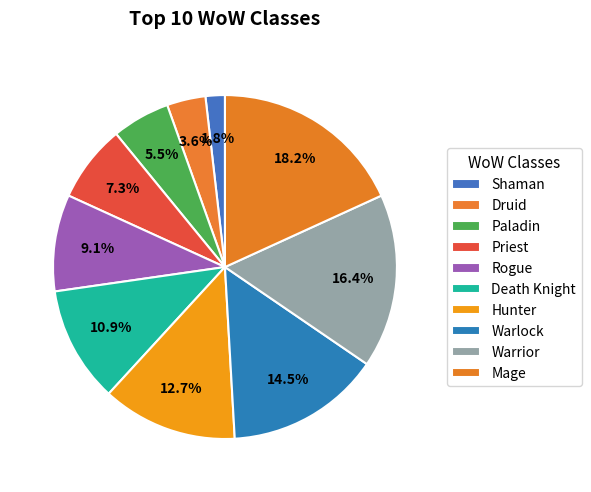

Does Shaman account for over 50% of the chart?

No